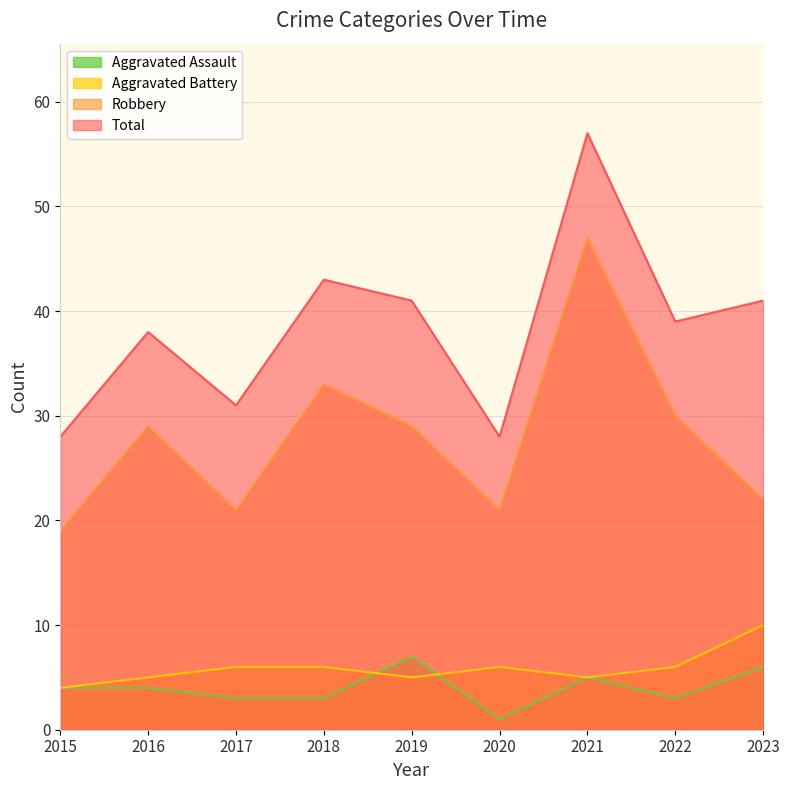

How many interior local valleys does the Robbery series have?

2